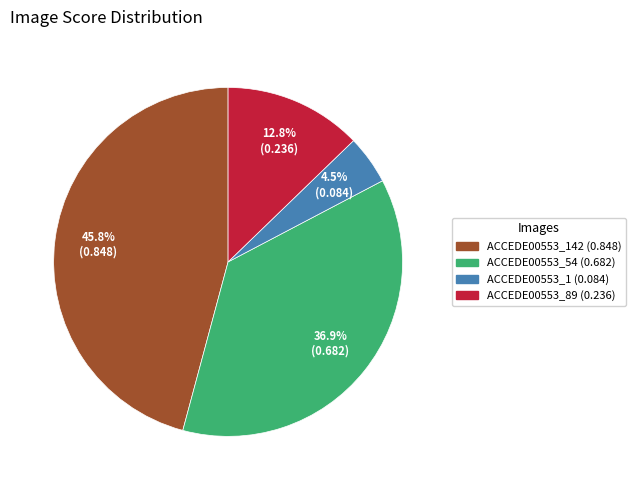

Does any single category account for the majority?

No